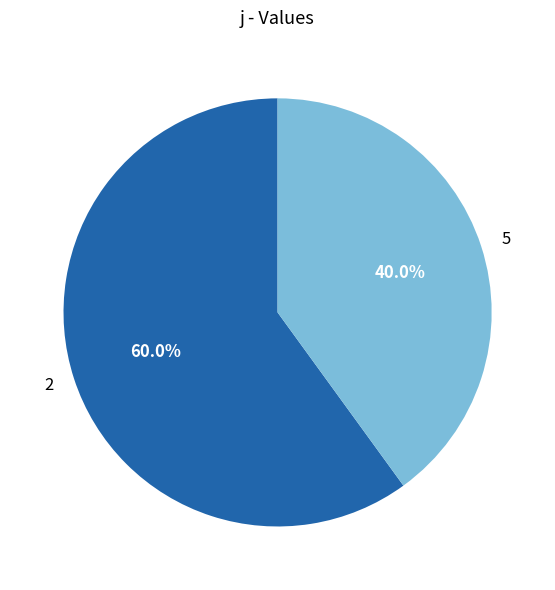

Which slice represents more than half of the pie?

2